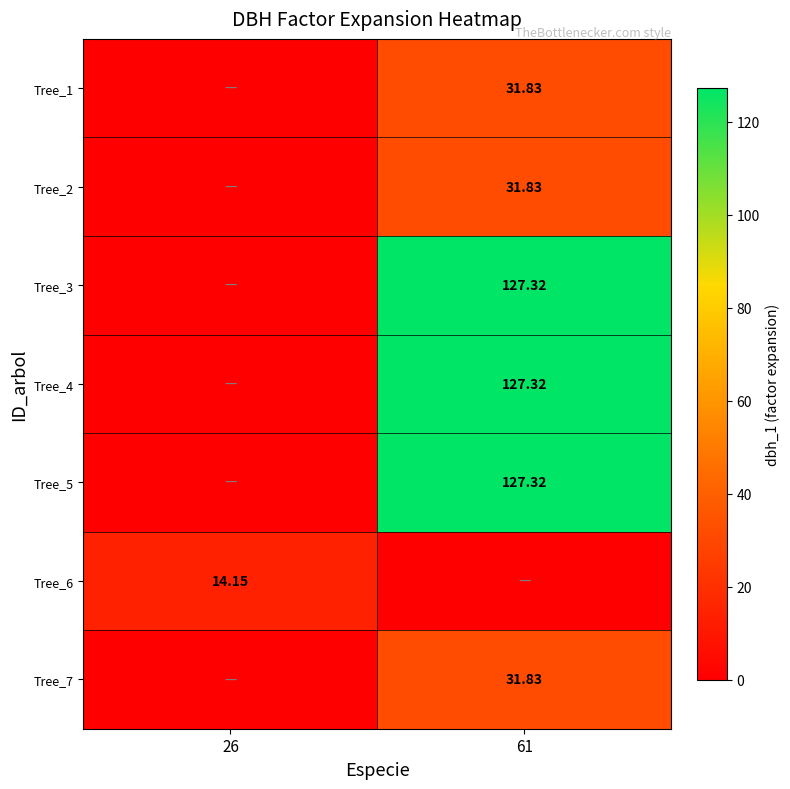

What is the total value across all series at 61?

477.4